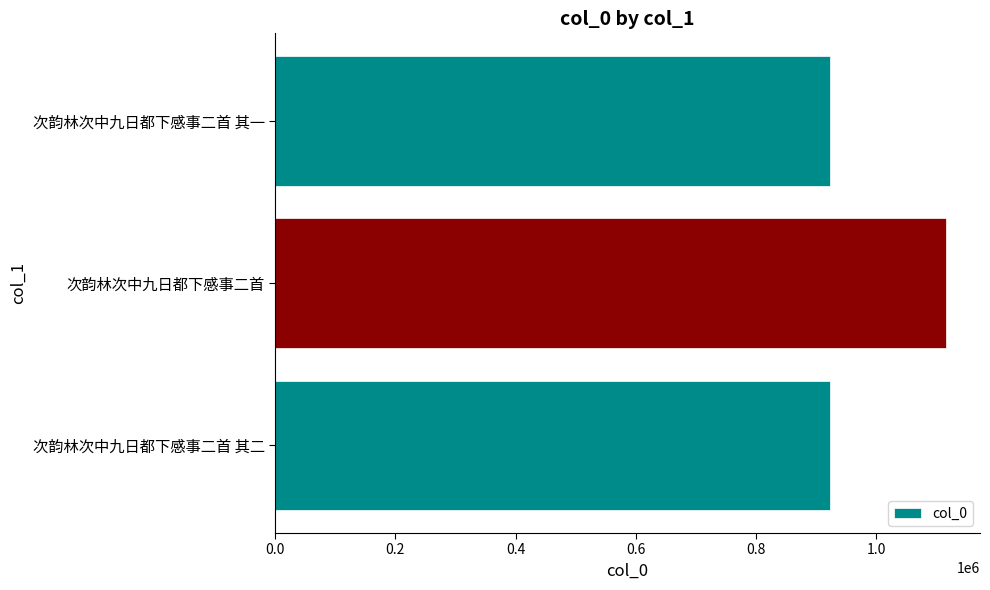

Is it true that the value at 次韵林次中九日都下感事二首 其一 is 1648916?

False